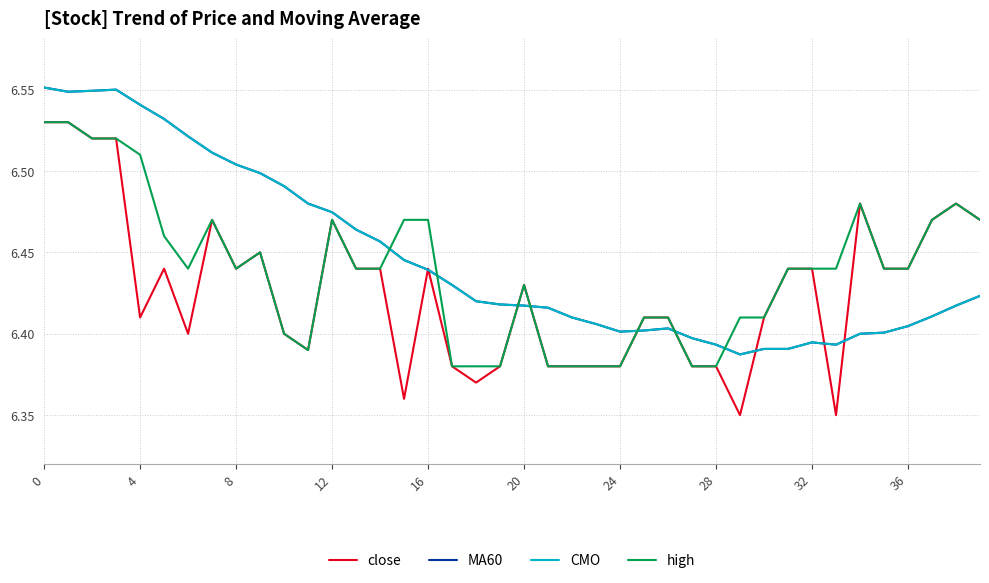

Is this an area chart (filled region under the line)?

No